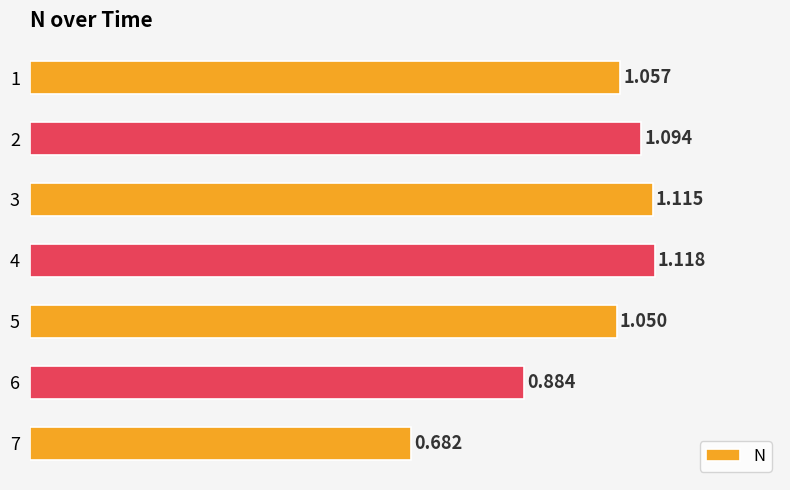

What is the minimum value shown in the chart?

0.7